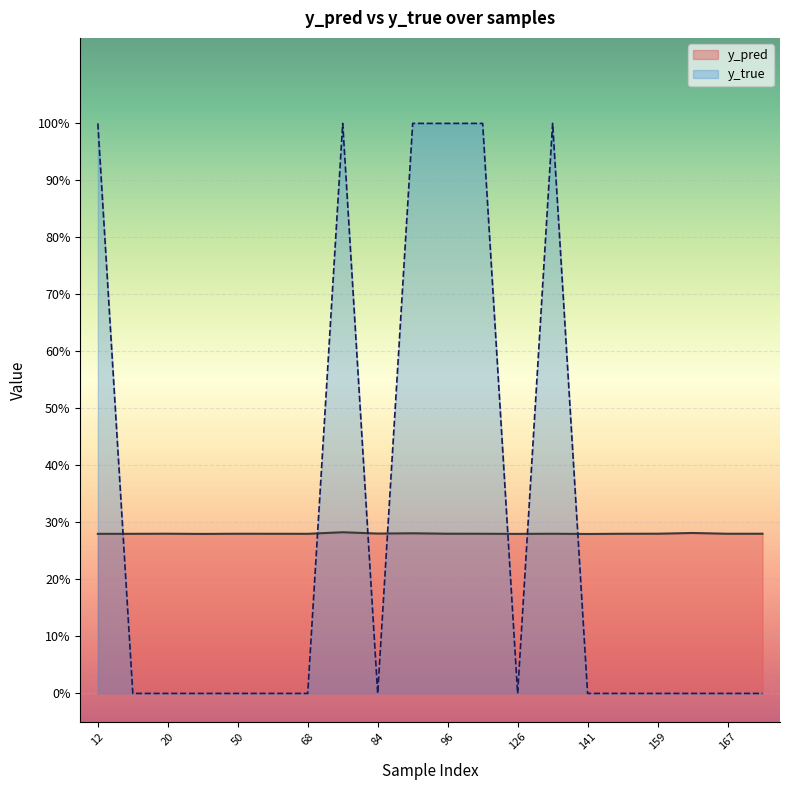

Which series has the largest total across all categories?

y_true